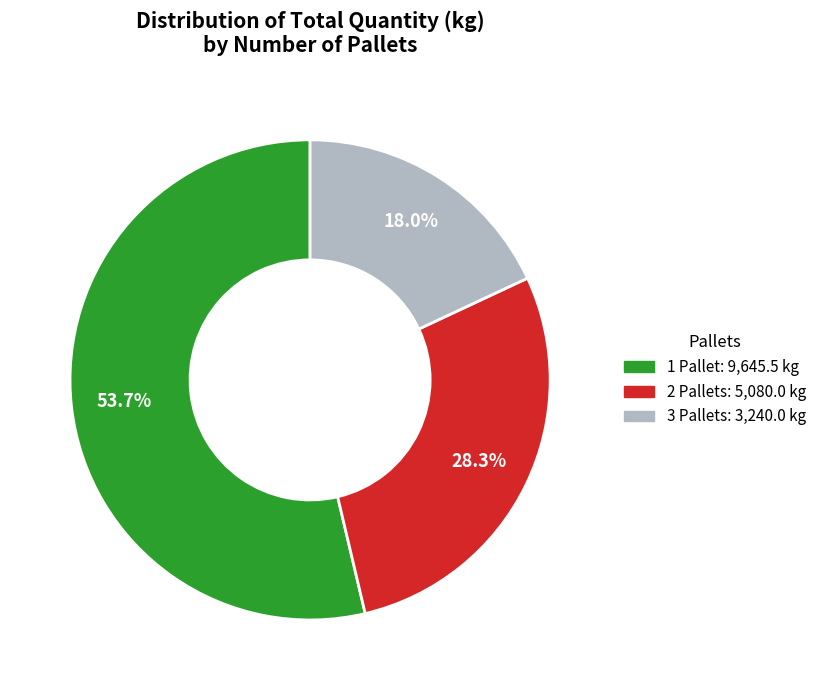

Is there a majority slice in this chart?

Yes